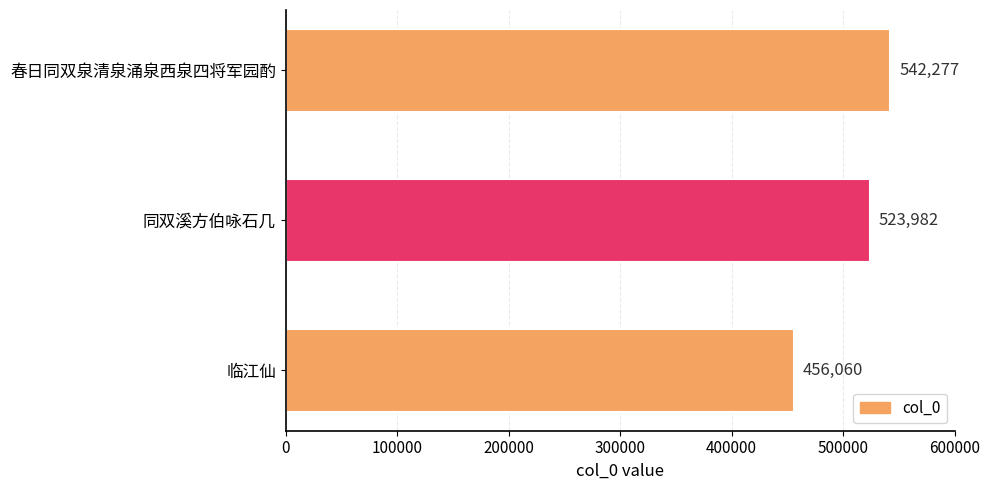

Count the number of data series in this chart.

1